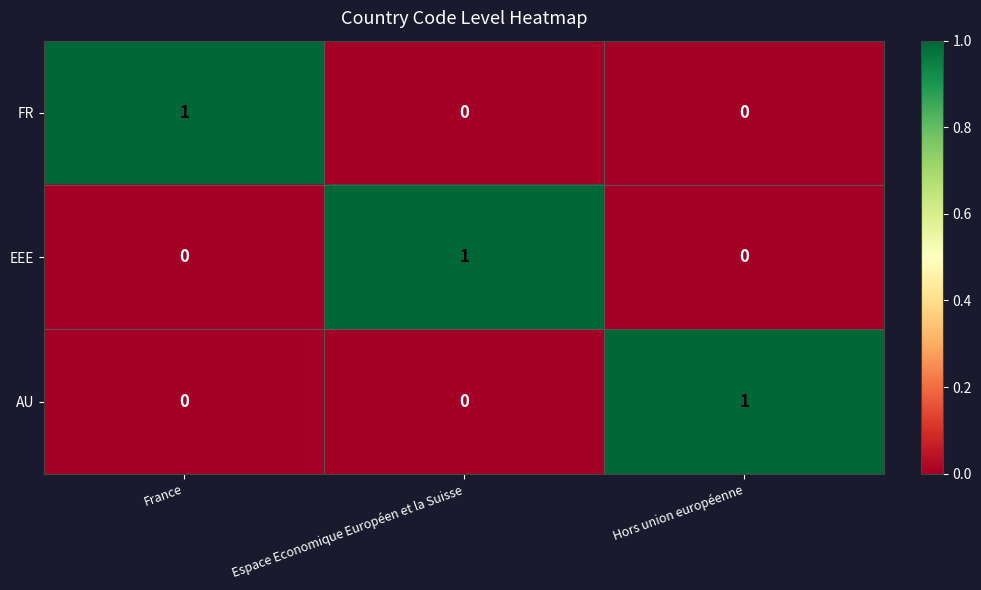

What is the maximum value shown in the chart?

1